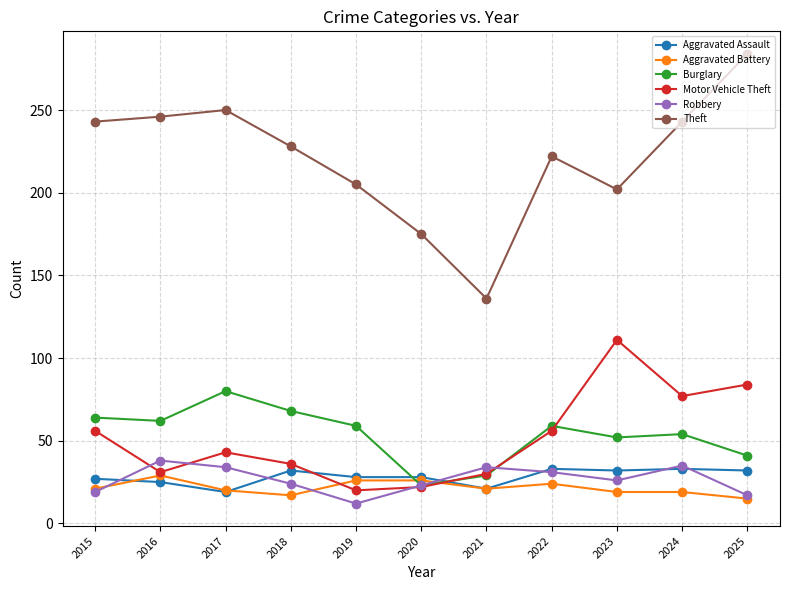

Which series has the widest spread of values?

Theft